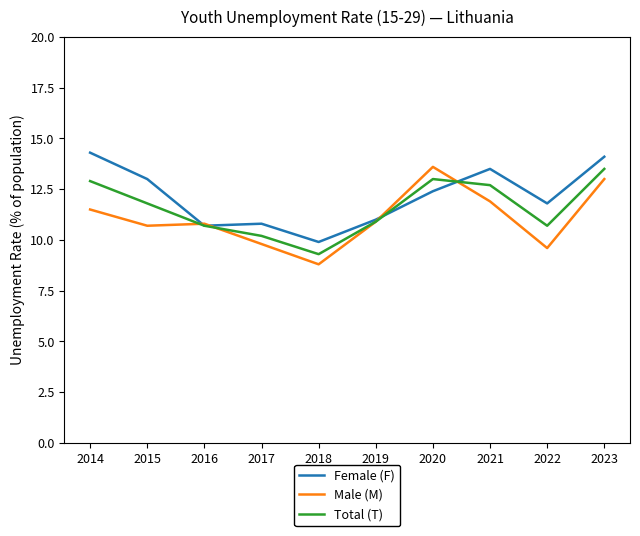

At 2014, list the series in order from smallest to largest.

Male (M), Total (T), Female (F)